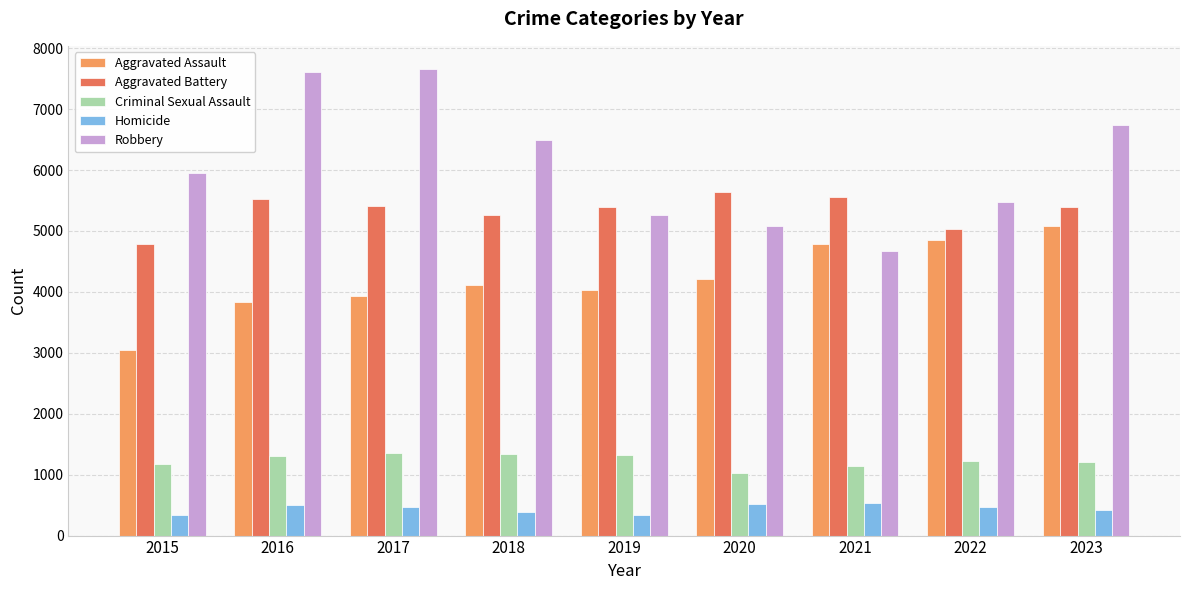

Count the number of categories in the chart.

9